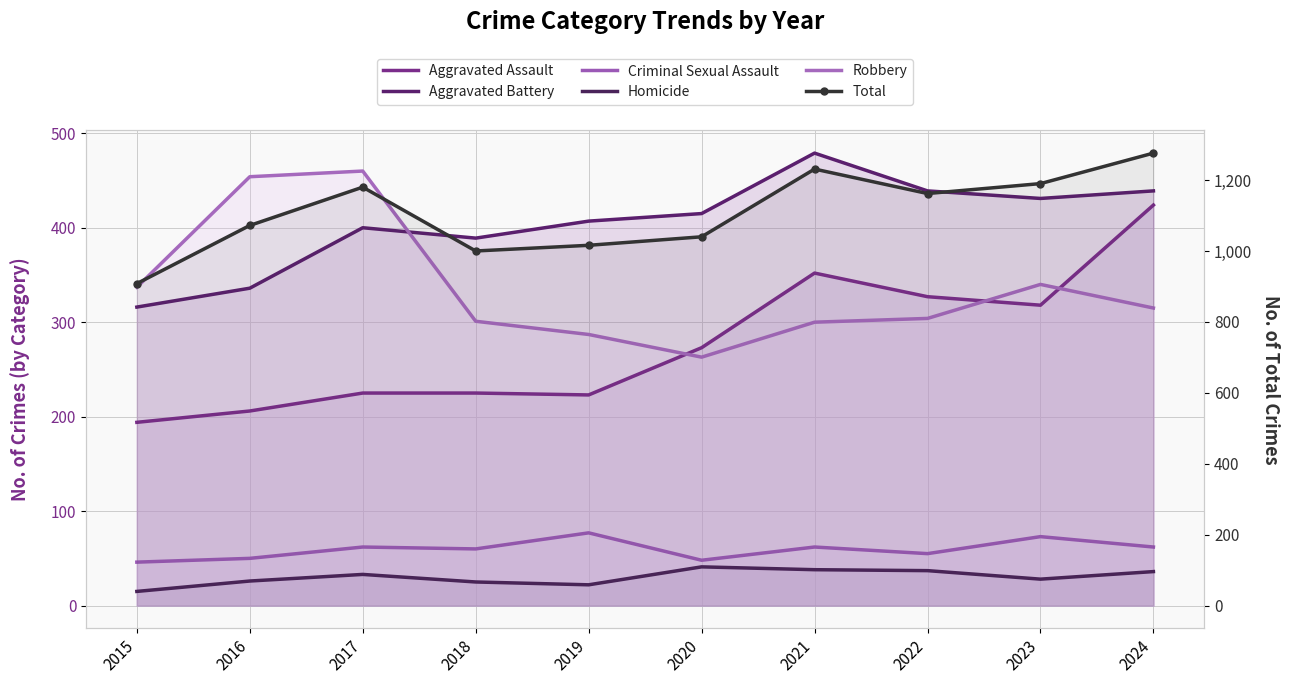

What is the highest value of the Robbery series?

460